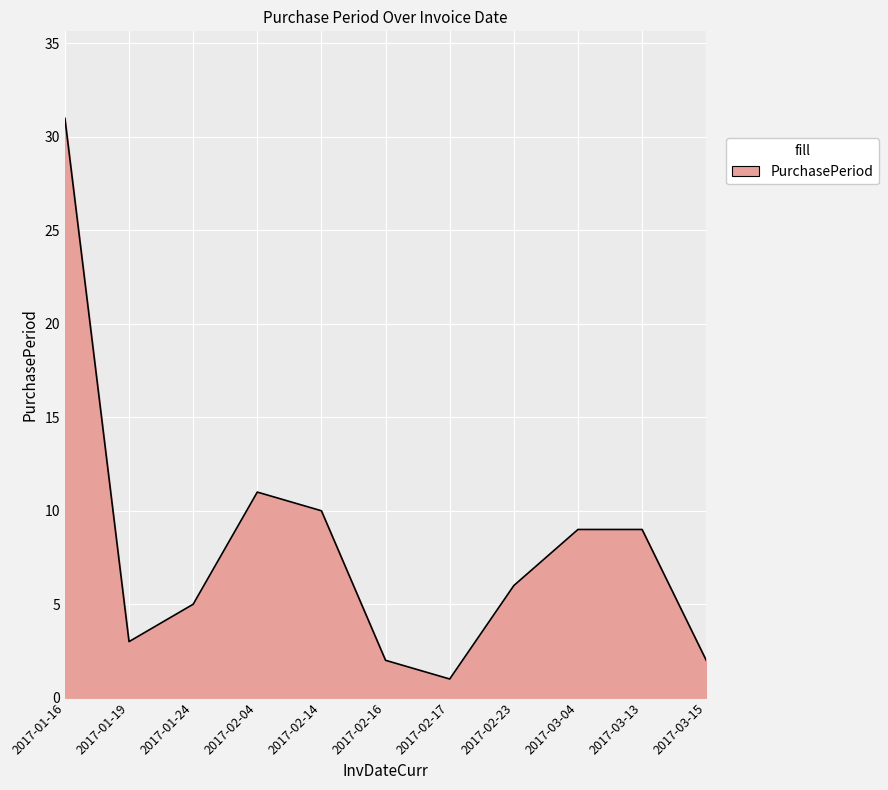

Approximately how many times larger is the value at 2017-03-04 compared to 2017-03-13?

1.0